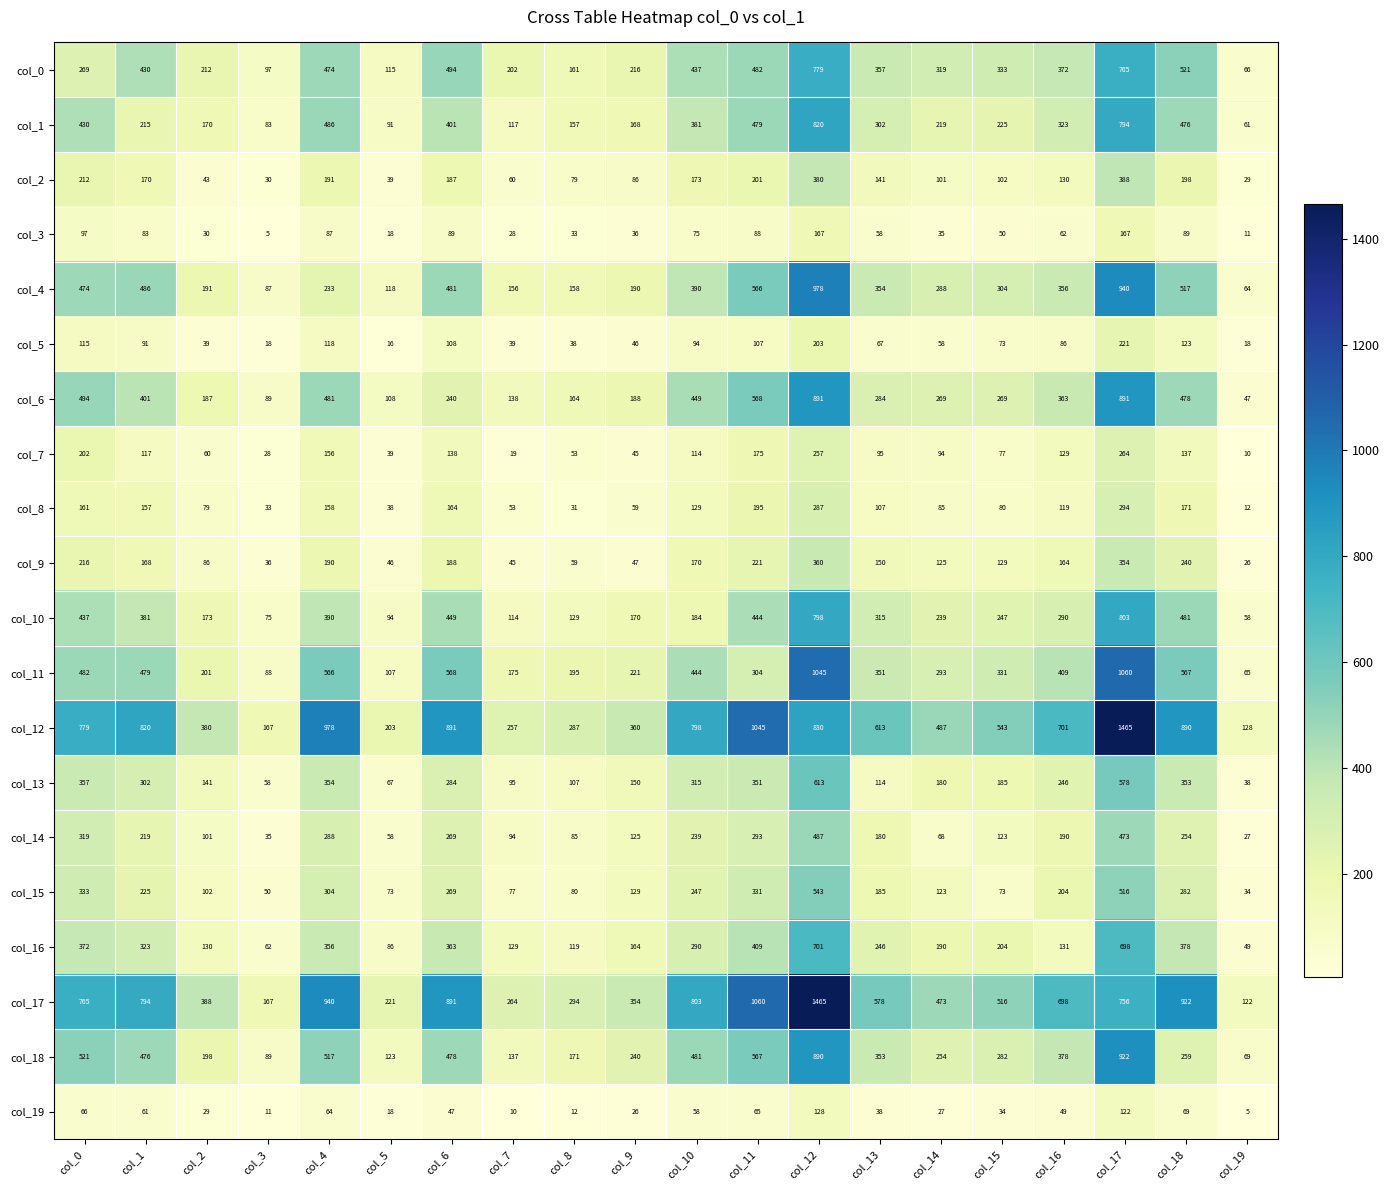

What is the sum of all col_9 values?

3020